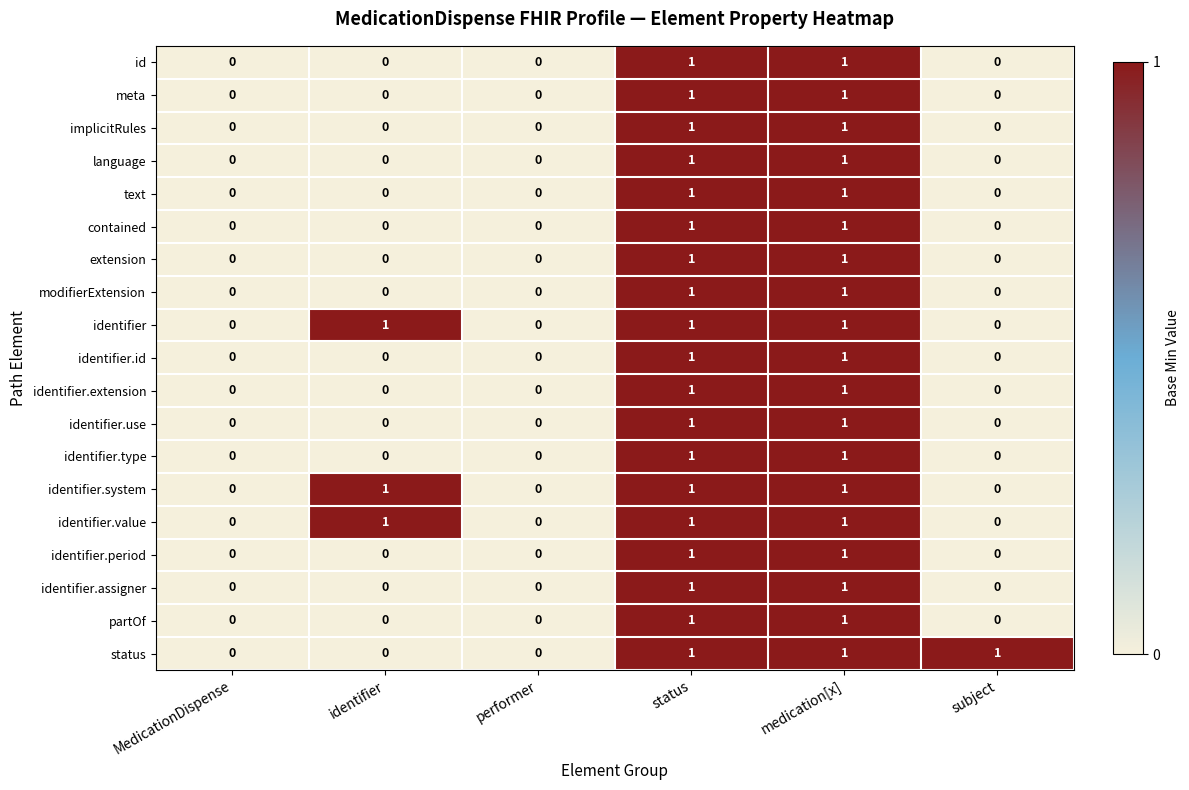

True or false: partOf has a value of 0 at subject.

True